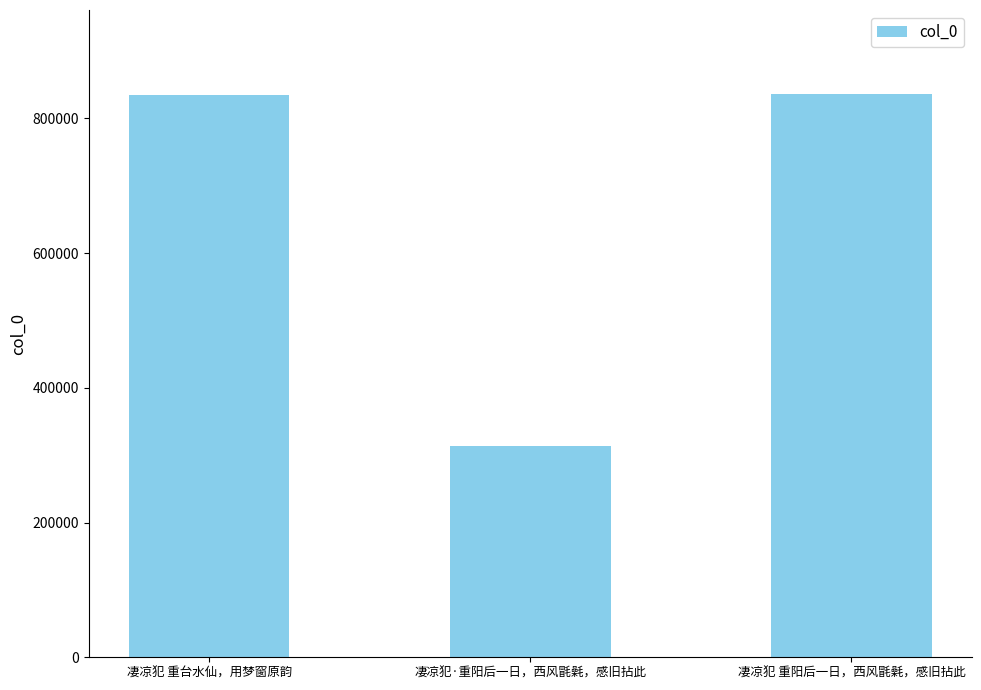

Where is the data nearest to the value 574338?

凄凉犯 重台水仙，用梦窗原韵